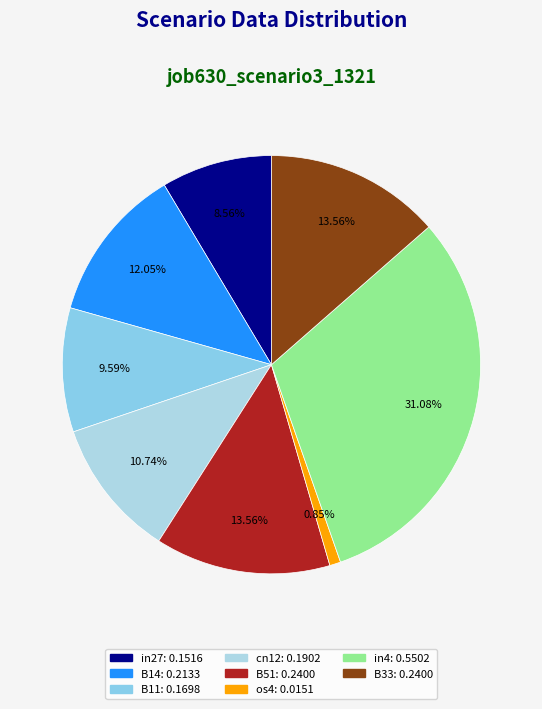

Does any single category account for the majority?

No